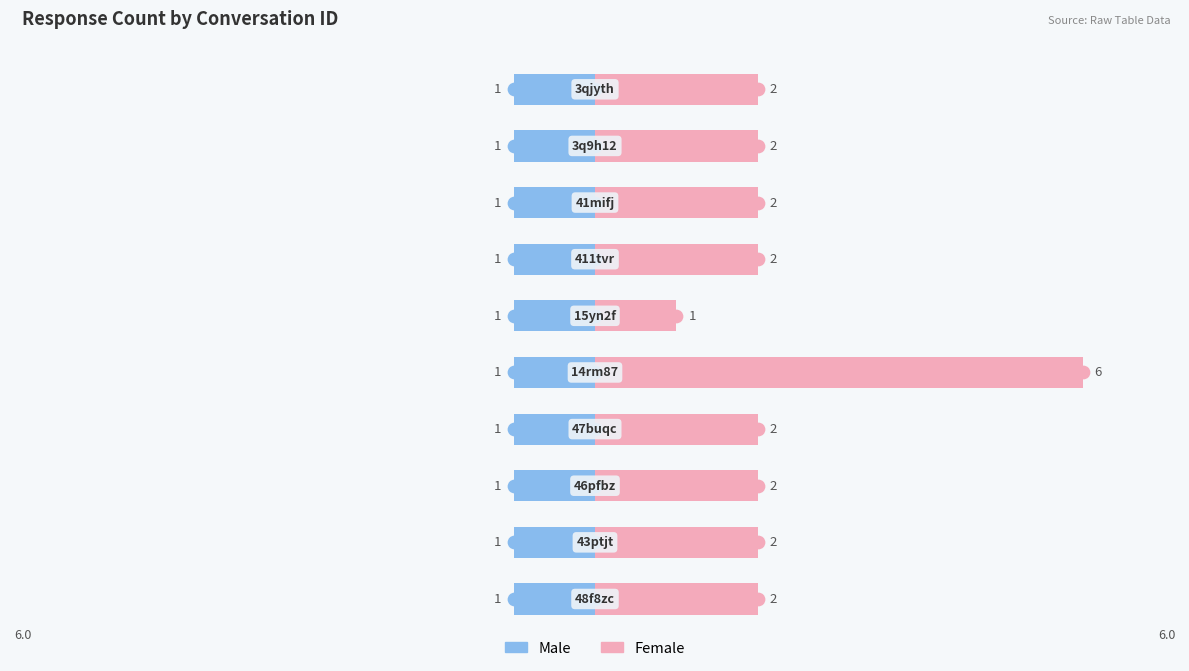

How many data points does each series have?

10